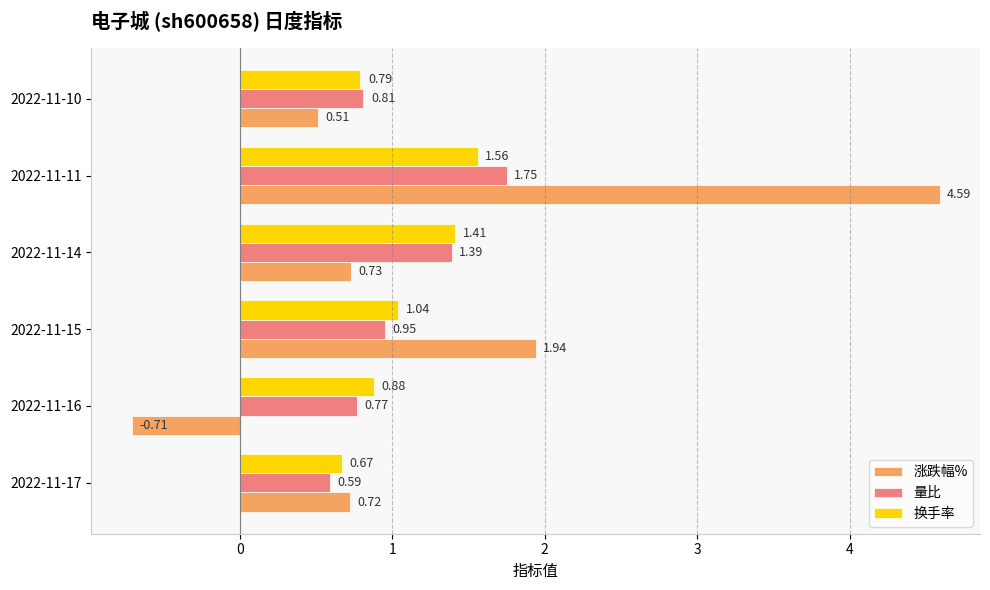

How many categories are shown in the chart?

6